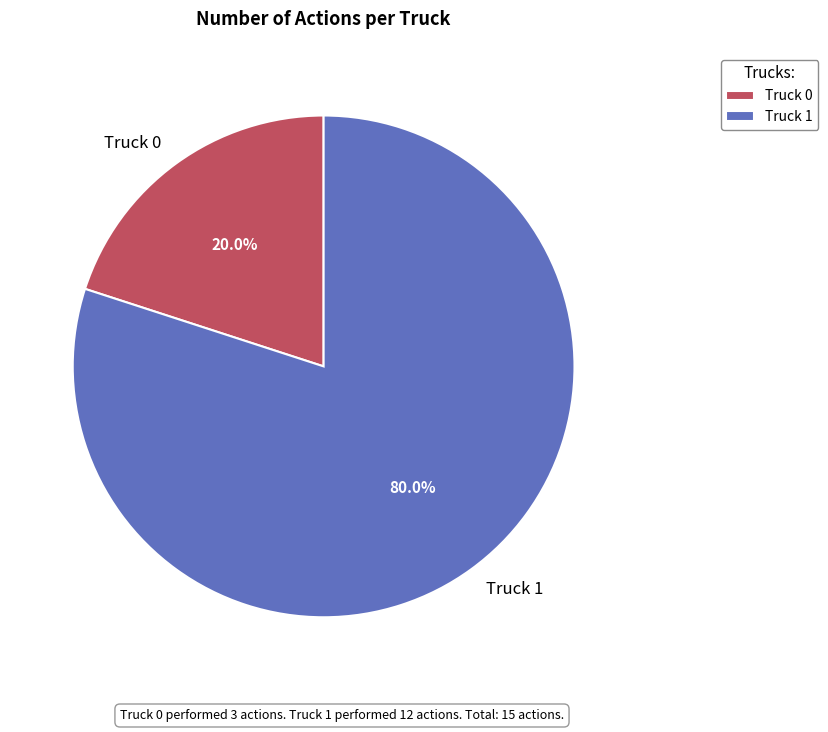

How many segments does this pie chart have?

2